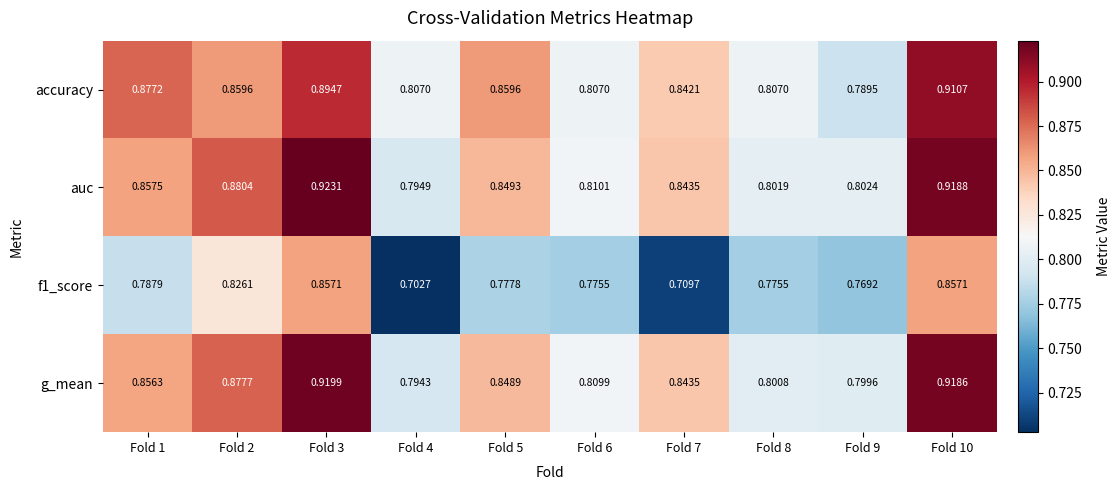

Which series has the largest total across all categories?

auc